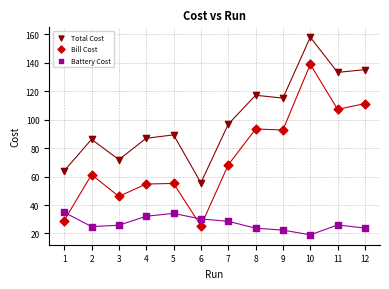

What are all the series names shown in the legend?

Total Cost, Bill Cost, Battery Cost